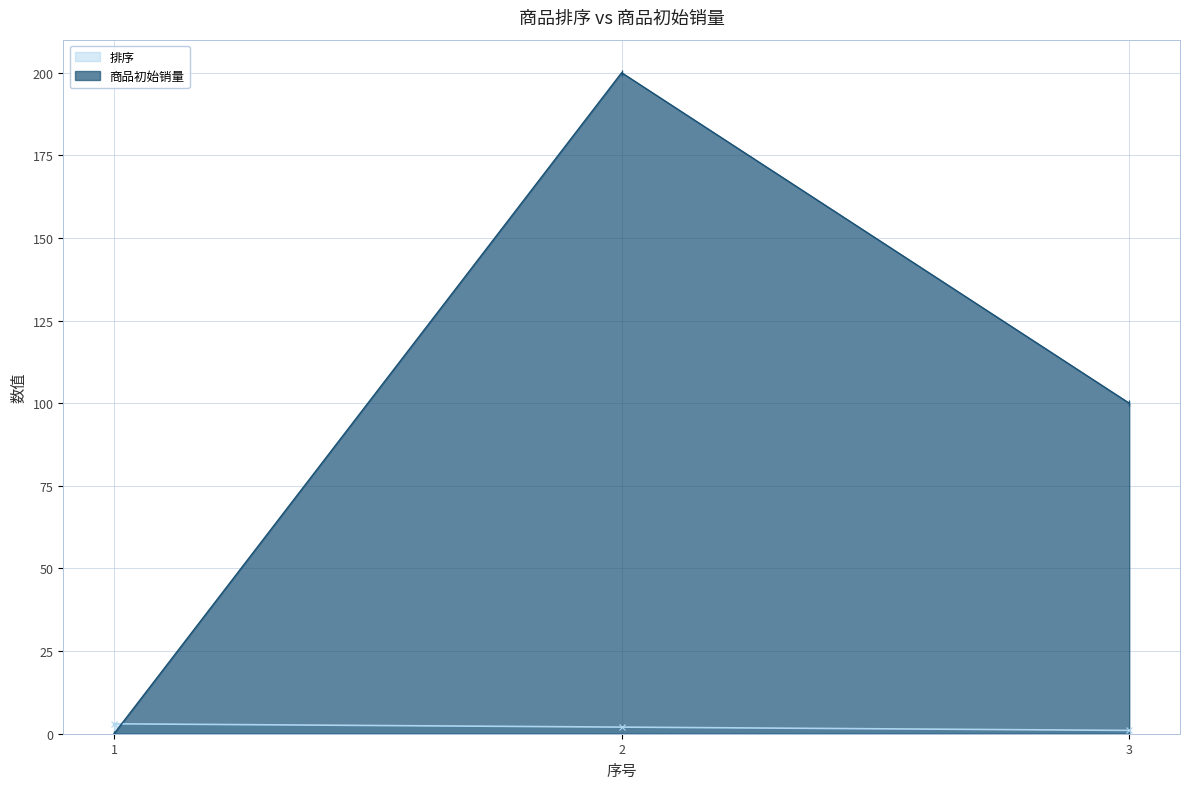

Does the chart display data point markers on the line(s)?

Yes